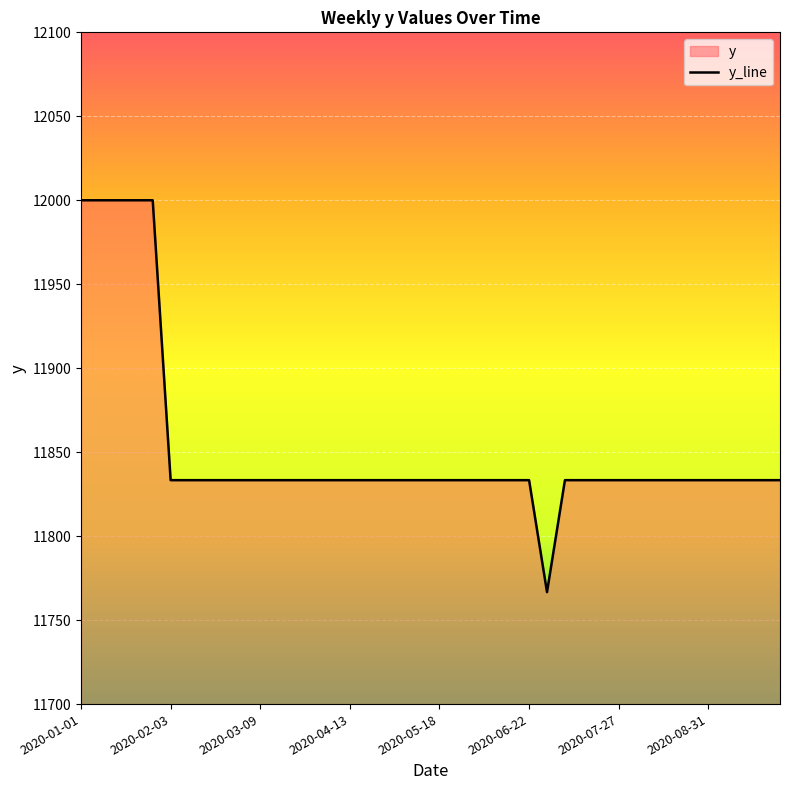

Which label corresponds to the largest value in the chart?

2020-01-01